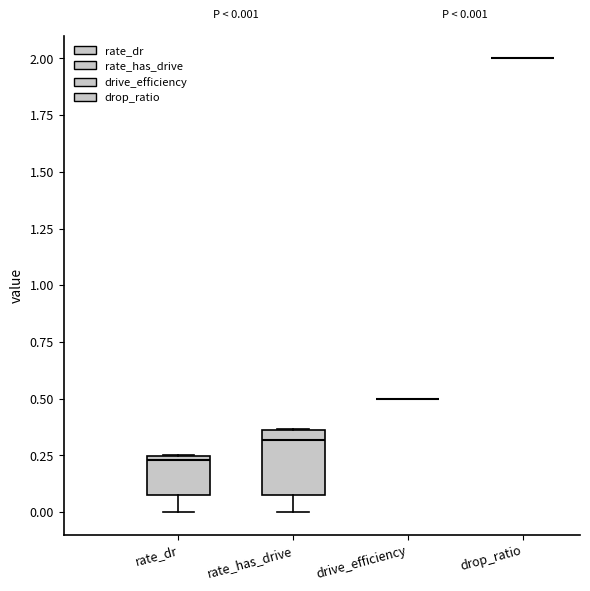

Which box is the tallest, from its lower edge to its upper edge?

rate_has_drive